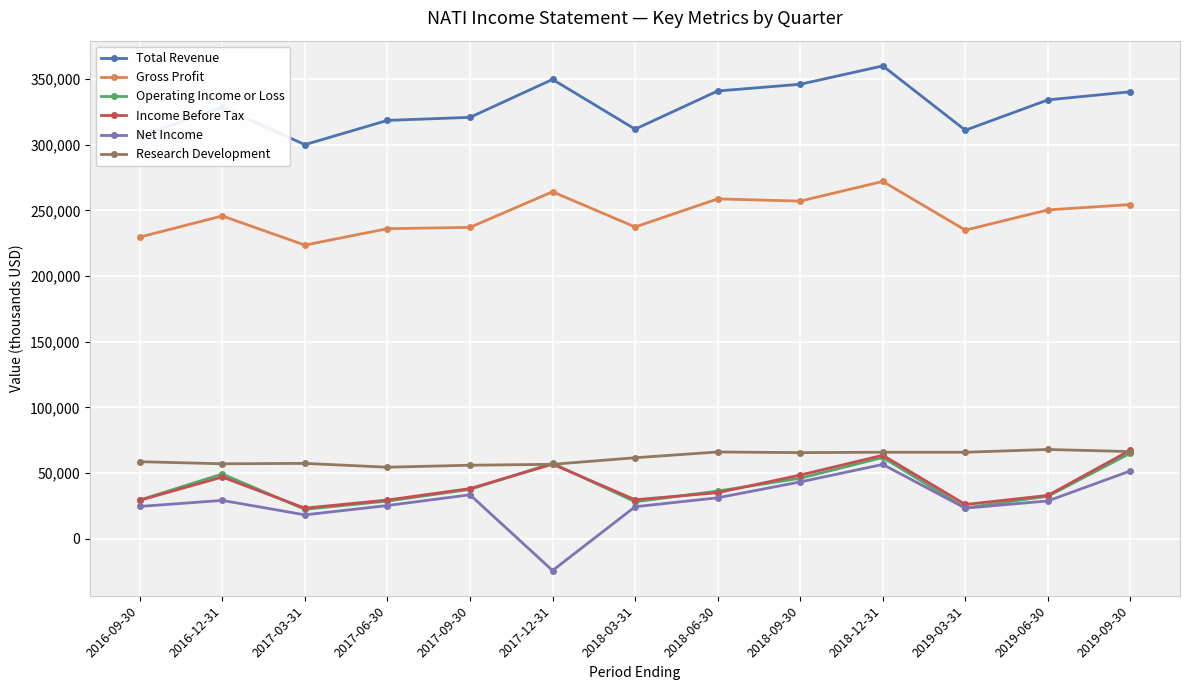

What is the total value across all series at 2017-09-30?

722900